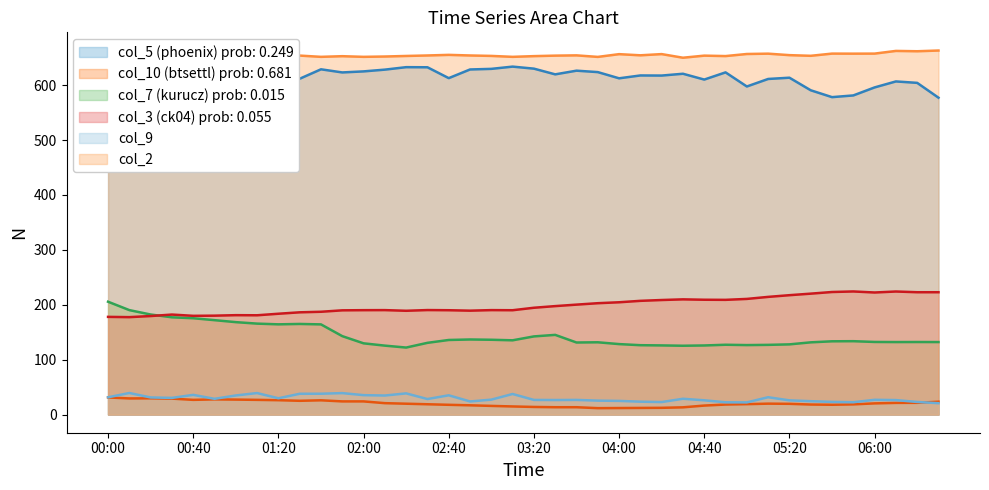

What value does the col_3 (ck04) series have at 05:00?

210.6